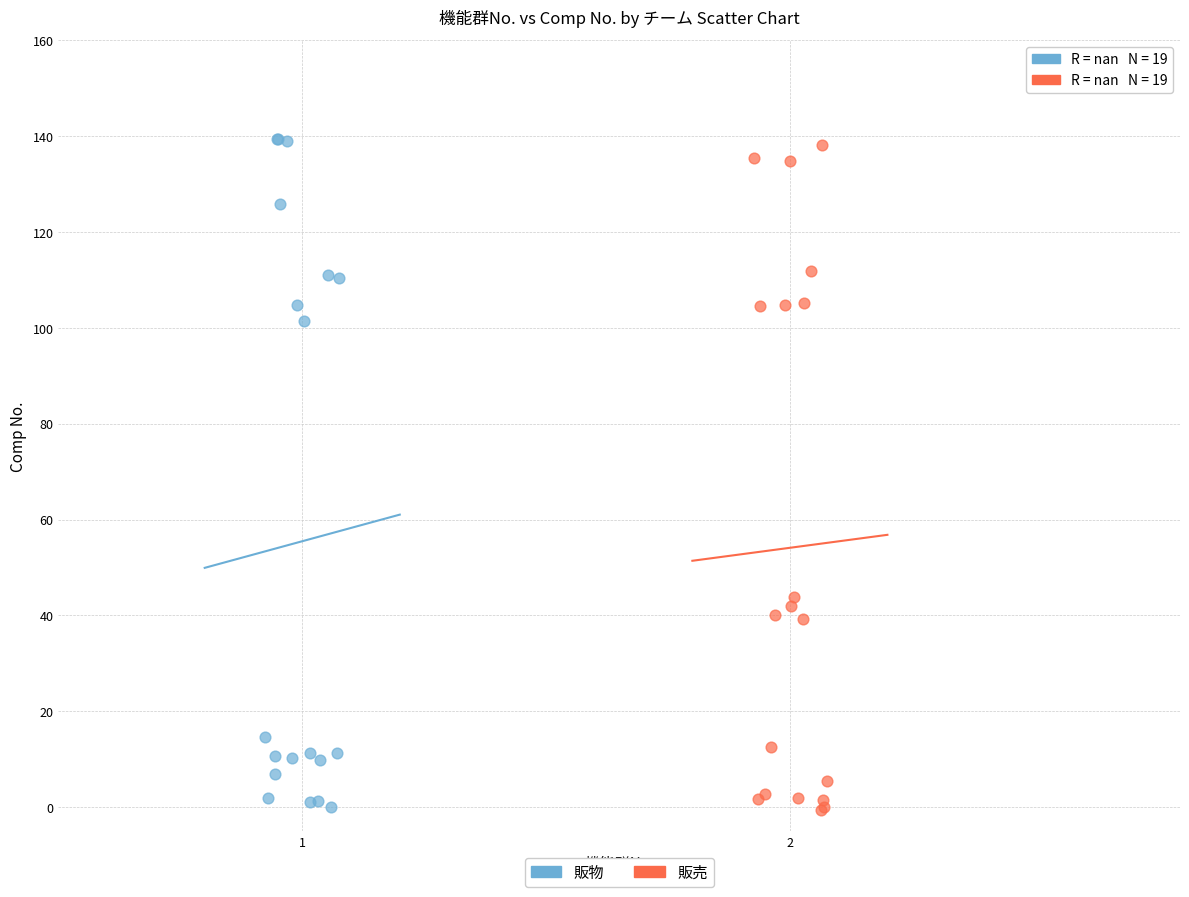

Which series contains the highest Y value?

販物